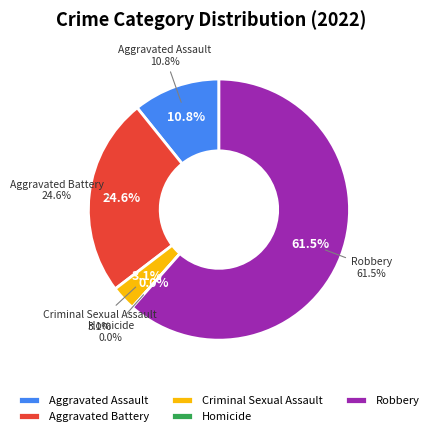

What percentage is NOT represented by Robbery?

38.5%